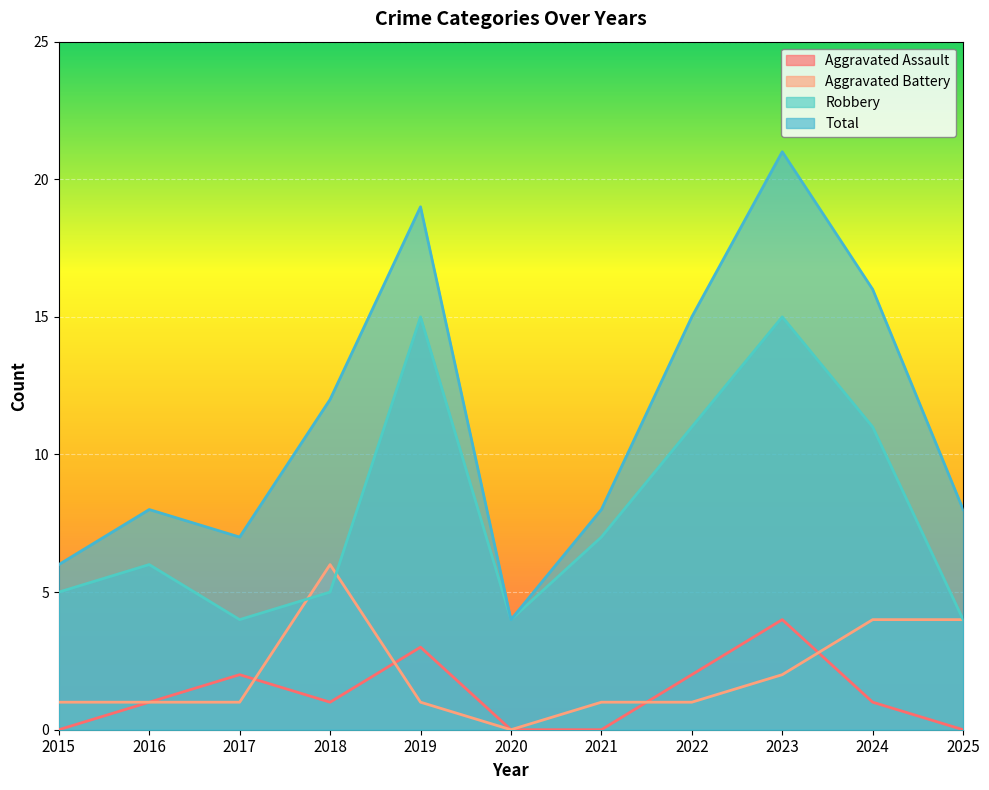

At which label is Total closest to 12?

2018